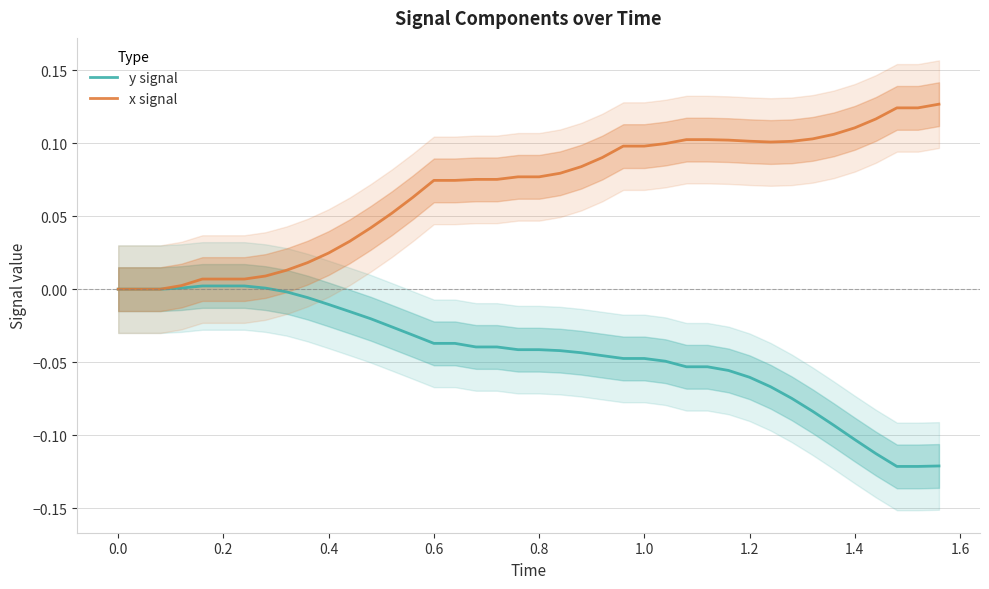

Is this an area chart (filled region under the line)?

No